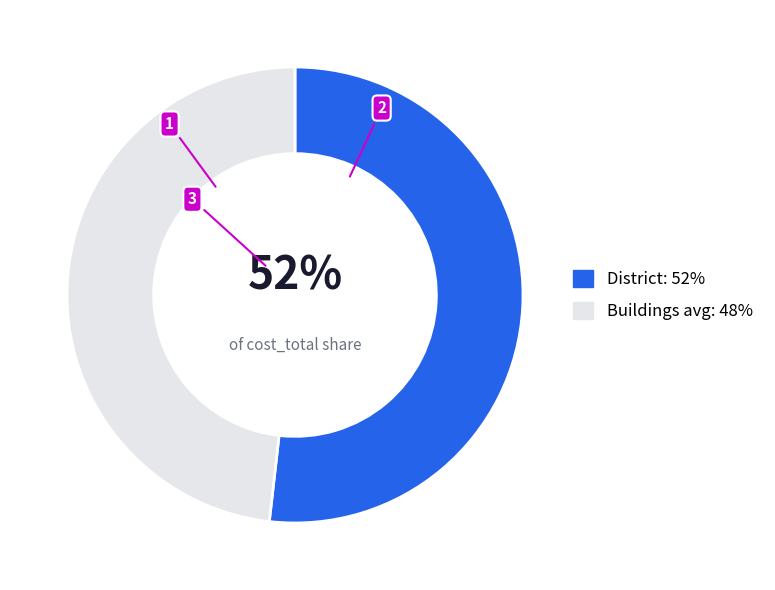

Count the number of slices in the pie.

2